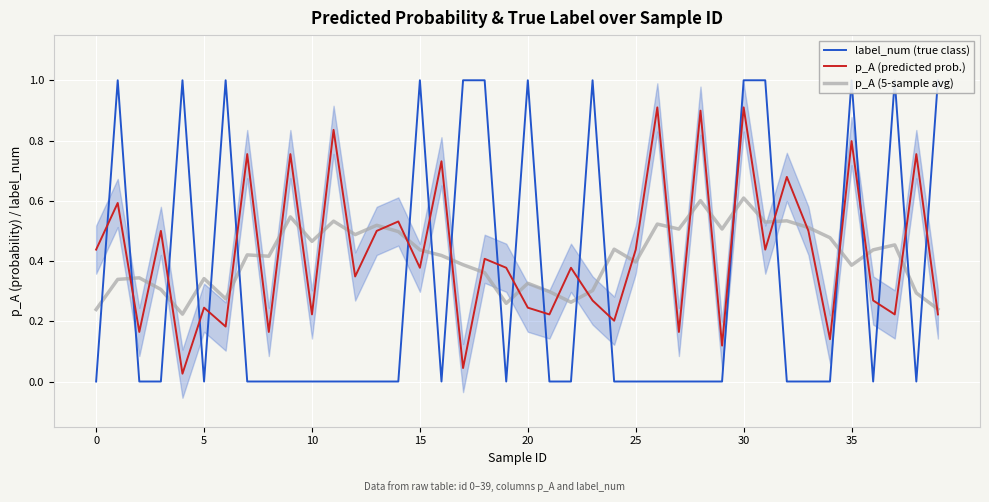

True or false: p_A (5-sample avg) and label_num (true class) cross at least once.

True